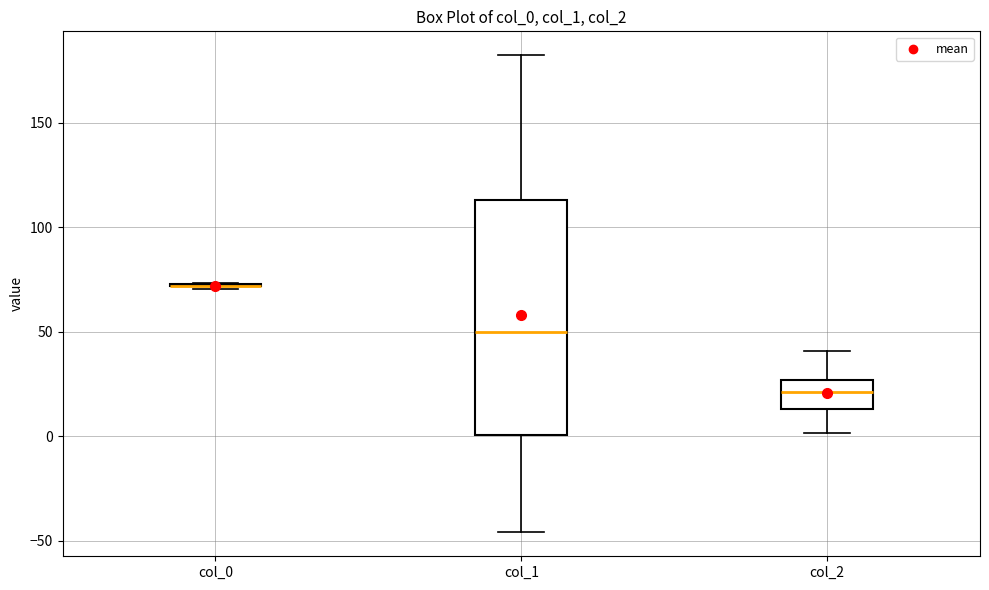

Reading left to right, transcribe this box plot: for each box, give where its median line is, the range the box spans, and where its two whiskers end, as read against the y-axis. The values are not printed on the chart, so give them approximately, as read against the axis.

col_0: box collapsed to a line at 70, whiskers 70 to 75
col_1: median 50, box 0 to 115, whiskers -45 to 180
col_2: median 20, box 15 to 25, whiskers 0 to 40